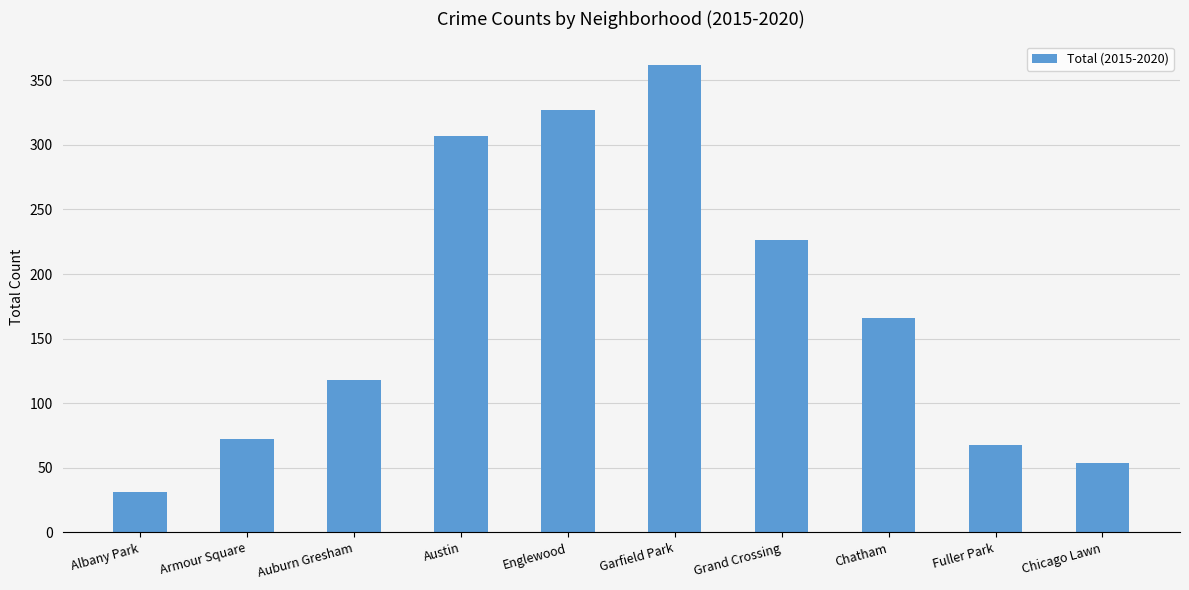

List the labels in order of value, smallest first.

Albany Park, Chicago Lawn, Fuller Park, Armour Square, Auburn Gresham, Chatham, Grand Crossing, Austin, Englewood, Garfield Park